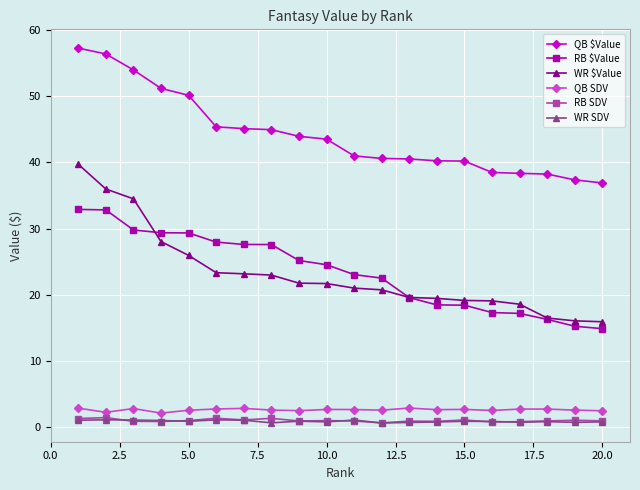

What is the value of the WR $Value point at the 7th from the left?

23.2